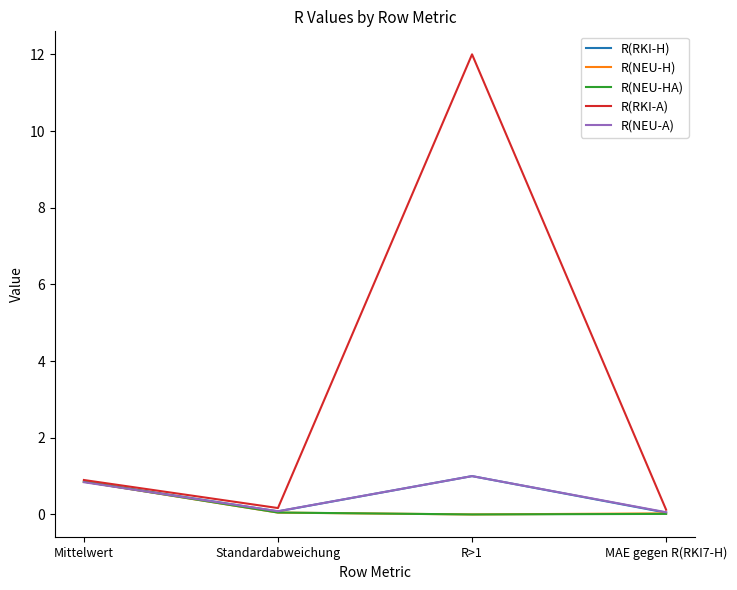

True or false: R(RKI-A) has a value of 12.0 at R>1.

True